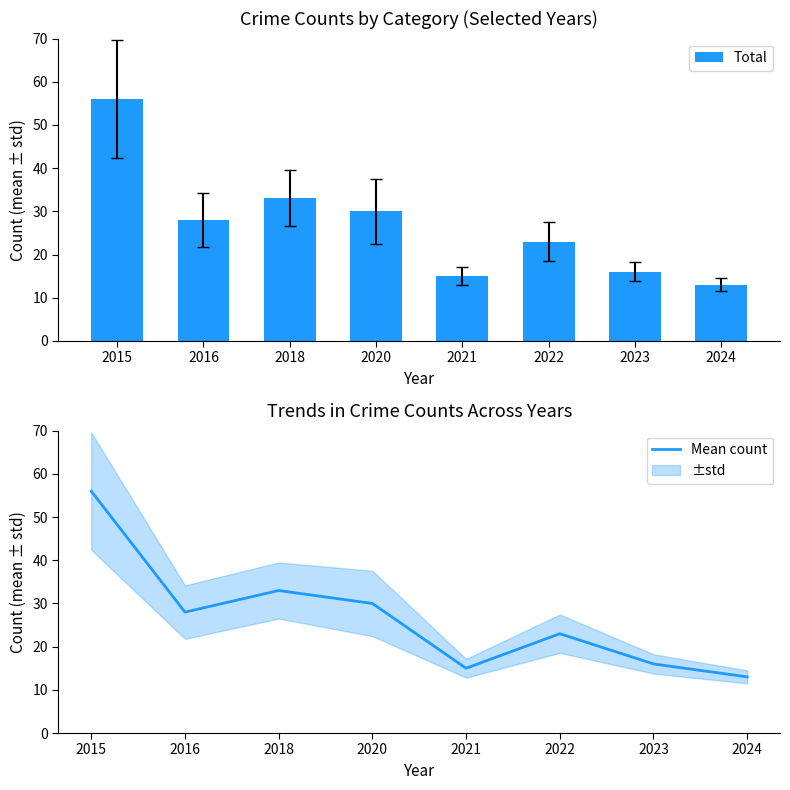

What is the value of the Mean count bar at the 5th from the left?

15